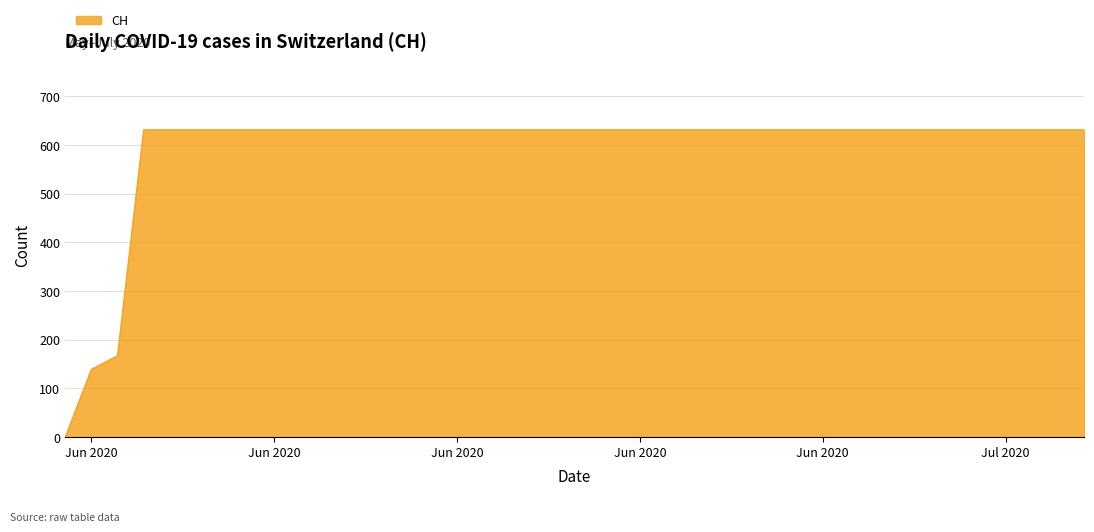

What is the sum of all values?

23653